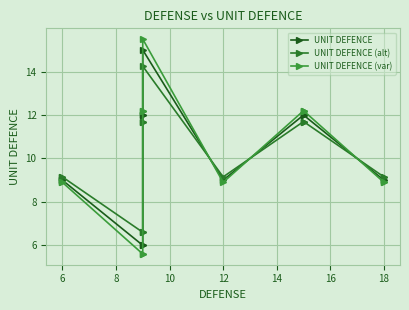

Rank the series by their maximum value, from highest to lowest.

UNIT DEFENCE (var), UNIT DEFENCE, UNIT DEFENCE (alt)